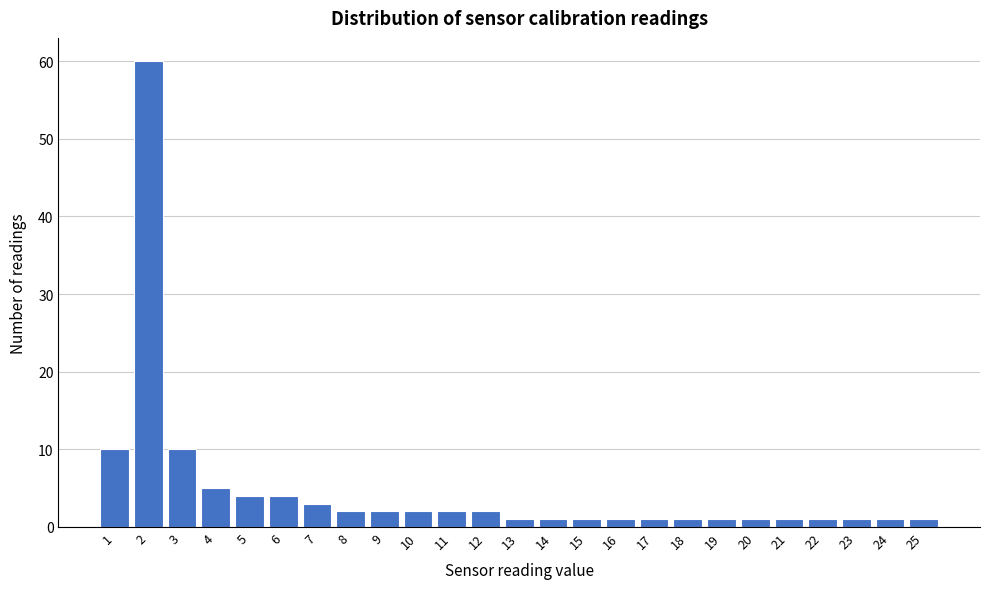

Reading left to right, what are all the values shown in this chart?

10	60	10	5	4	4	3	2	2	2	2	2	1	1	1	1	1	1	1	1	1	1	1	1	1